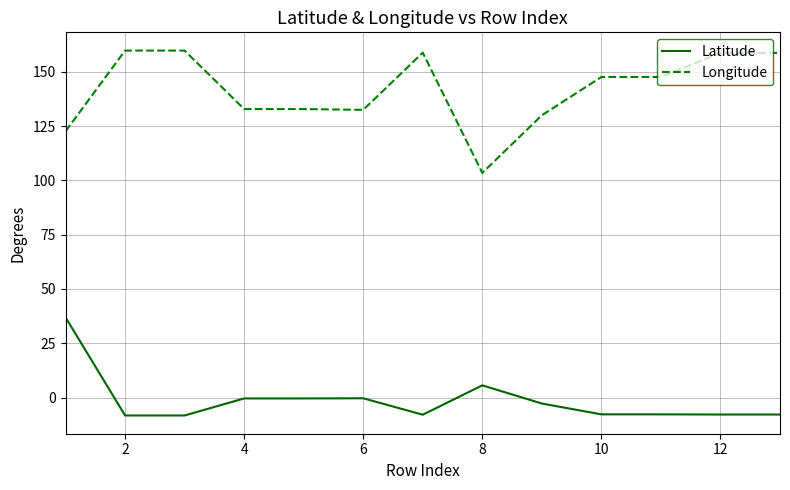

What is the difference between the maximum and minimum values in the Longitude series?

56.3